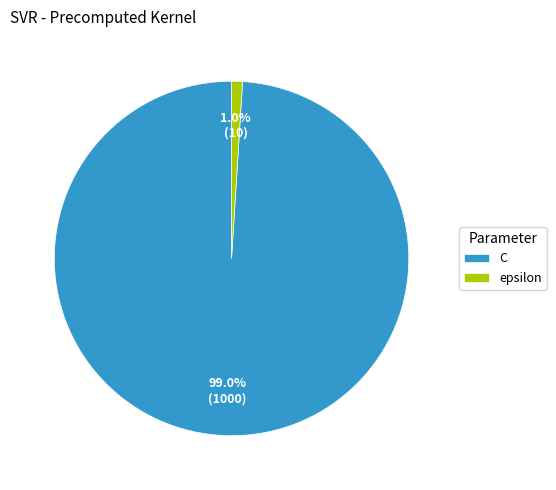

How many slices are in this pie chart?

2